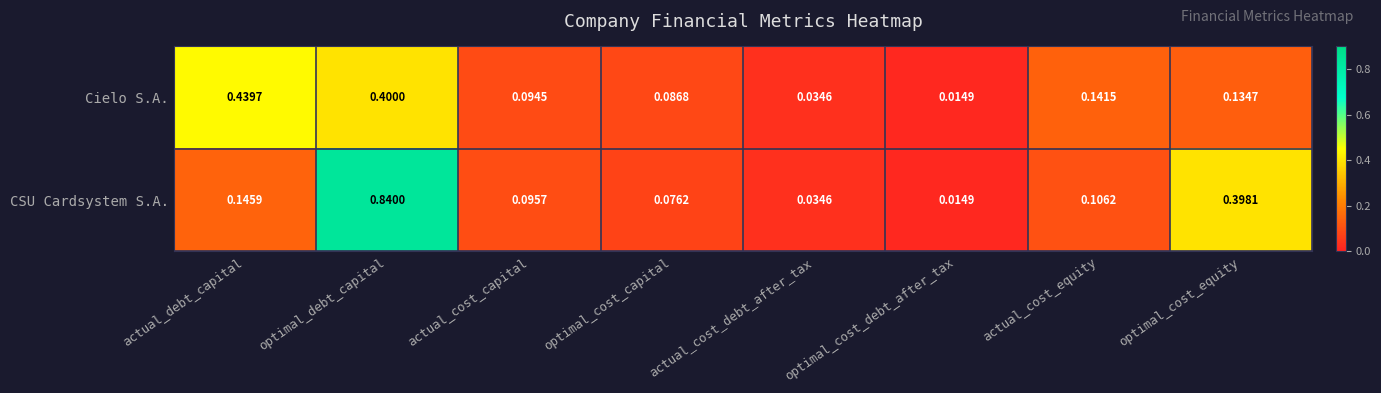

Between actual_debt_capital and optimal_cost_debt_after_tax, which series saw the biggest shift?

Cielo S.A.